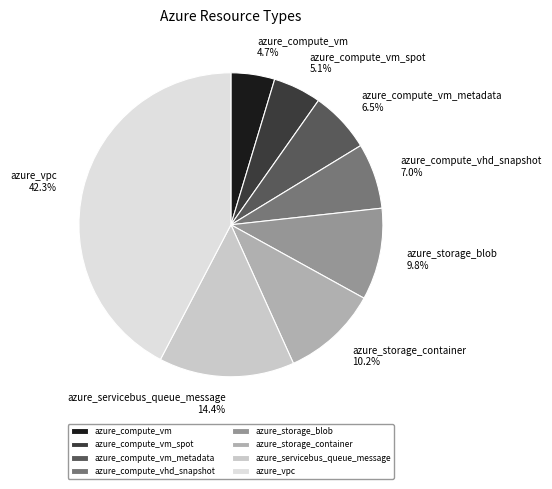

What is the largest slice in the pie chart?

azure_vpc